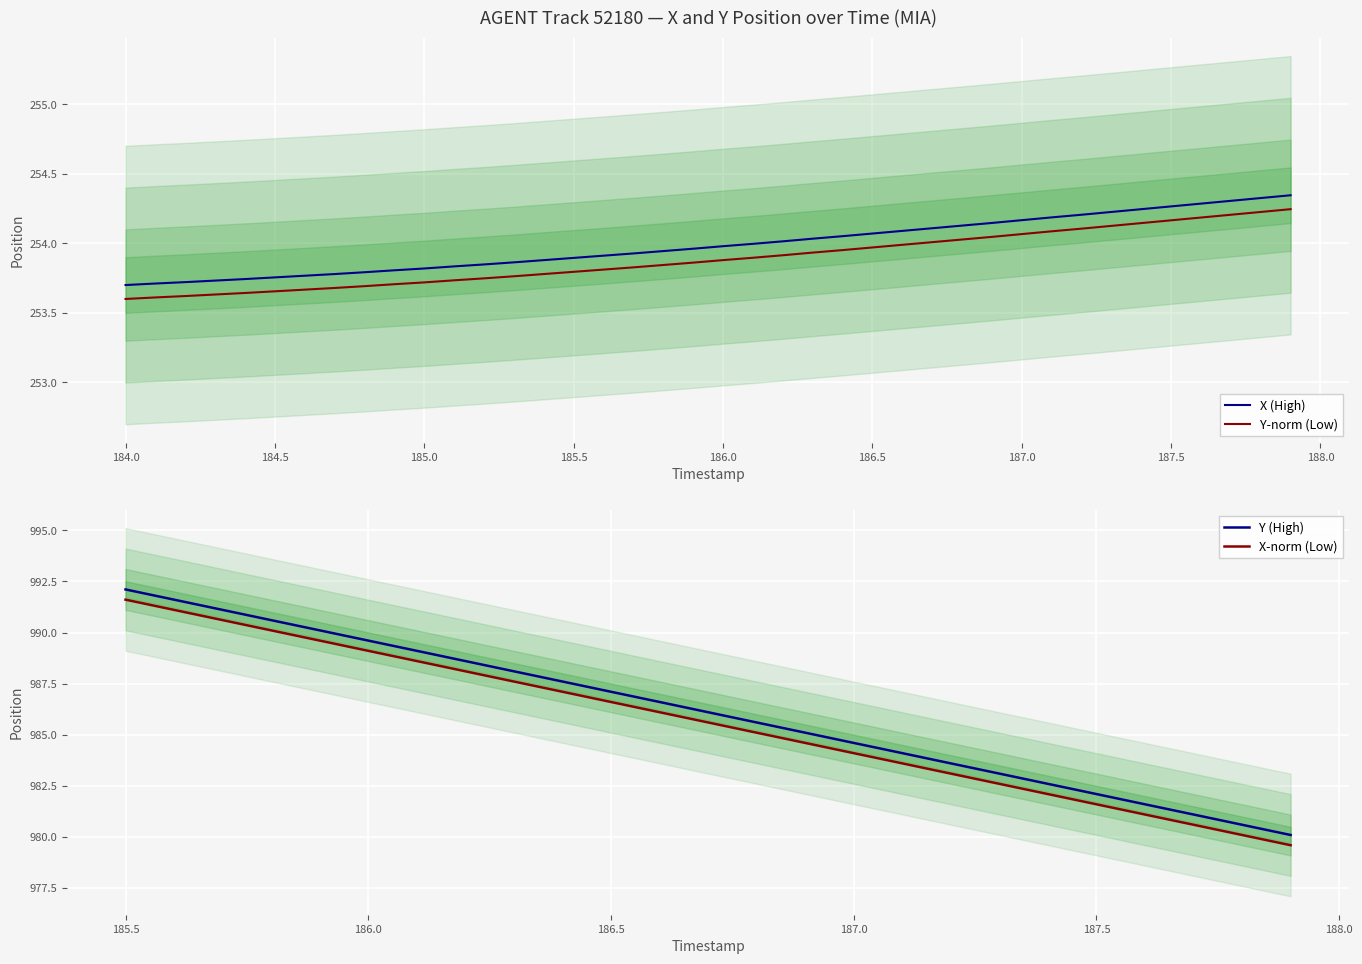

True or false: X (High) and Y-norm (Low) cross at least once.

False